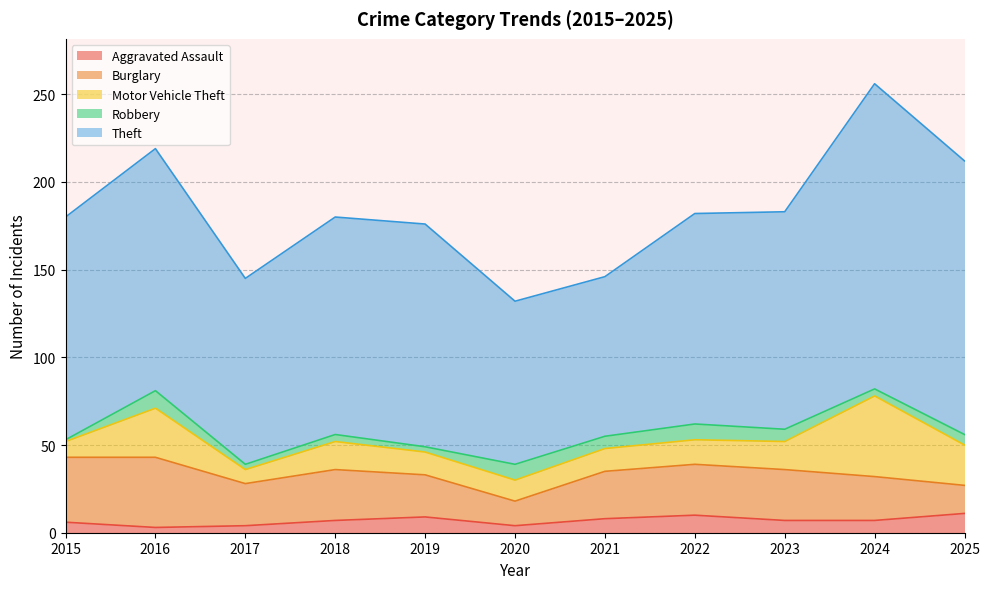

Count the number of categories in the chart.

11